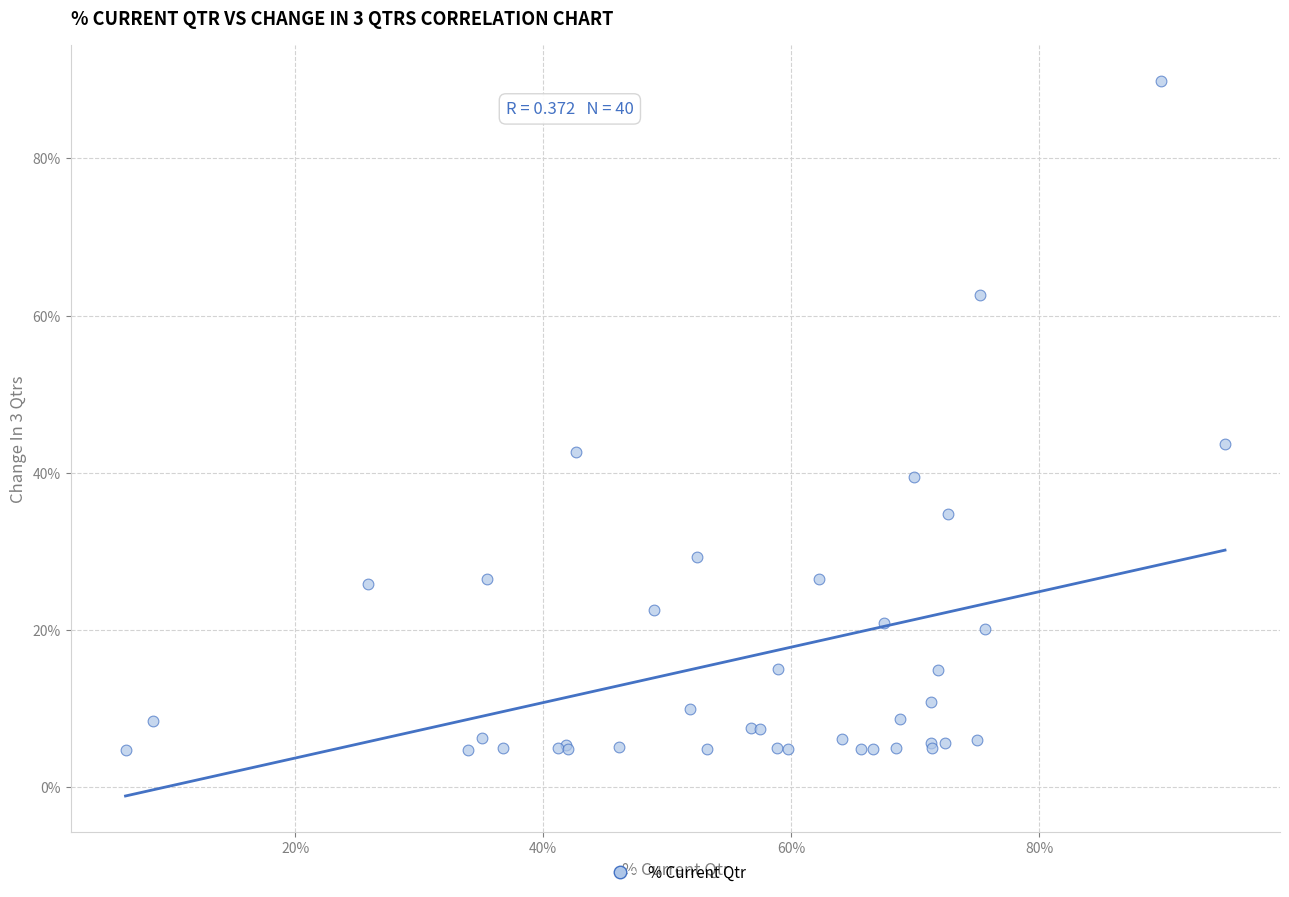

What Y value in the scatter plot is closest to 47?

43.7